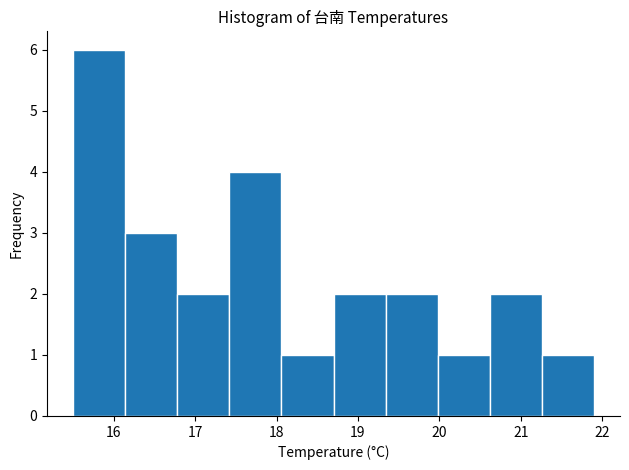

Which range on the x-axis has the tallest bar?

15.50 to 16.14